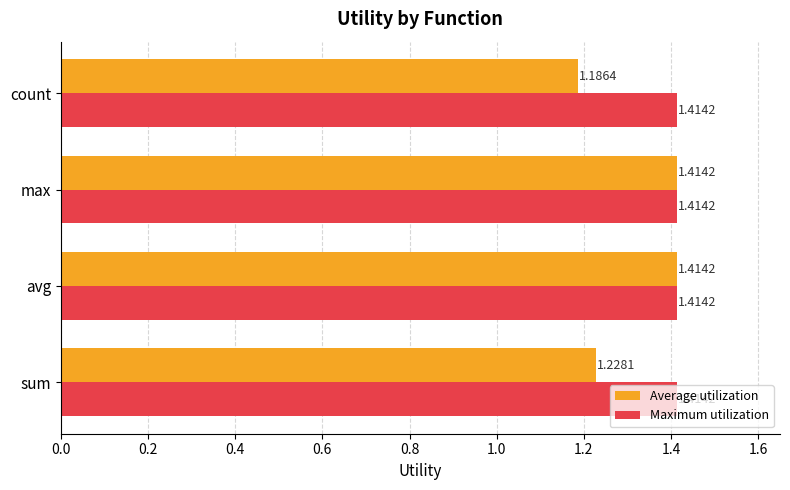

Is the value of Maximum utilization at sum greater than the value of Average utilization at sum?

Yes